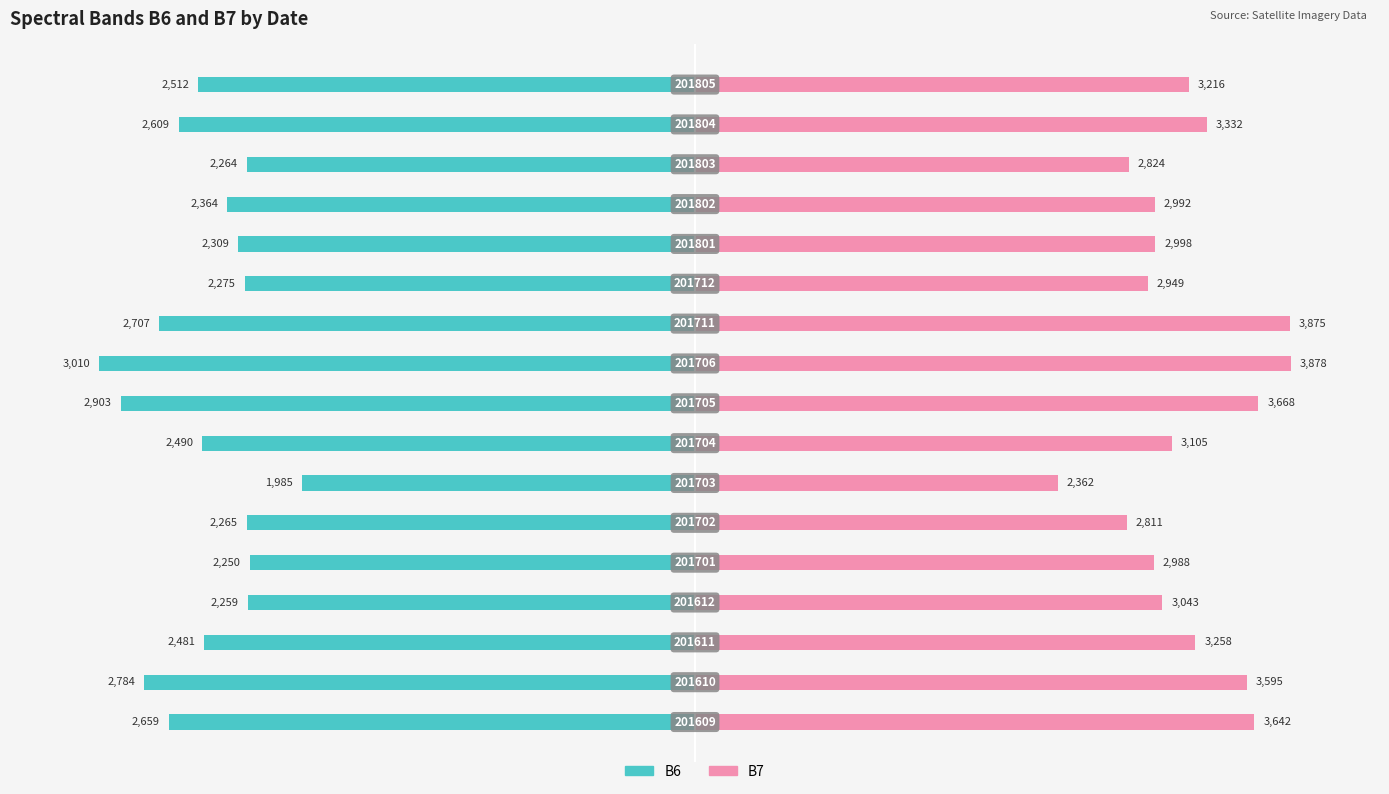

Which has a higher value, −150 or 50?

50